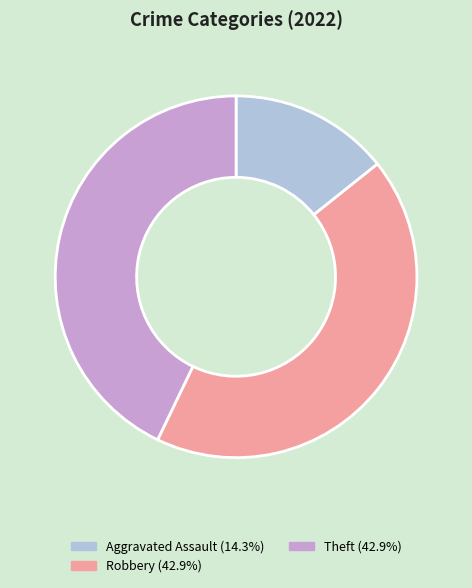

Is there any slice that represents more than half of the pie?

No